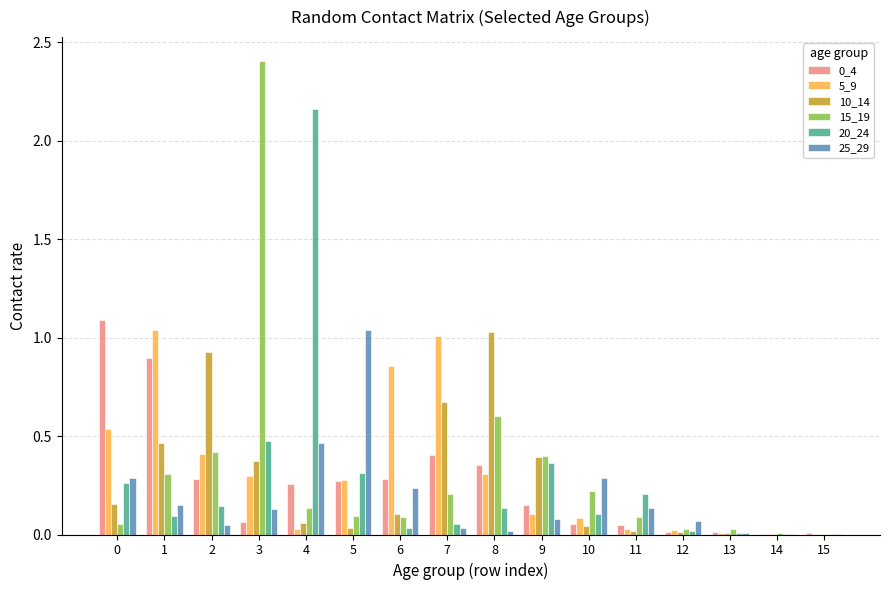

At which category is the sum across all series the highest?

3